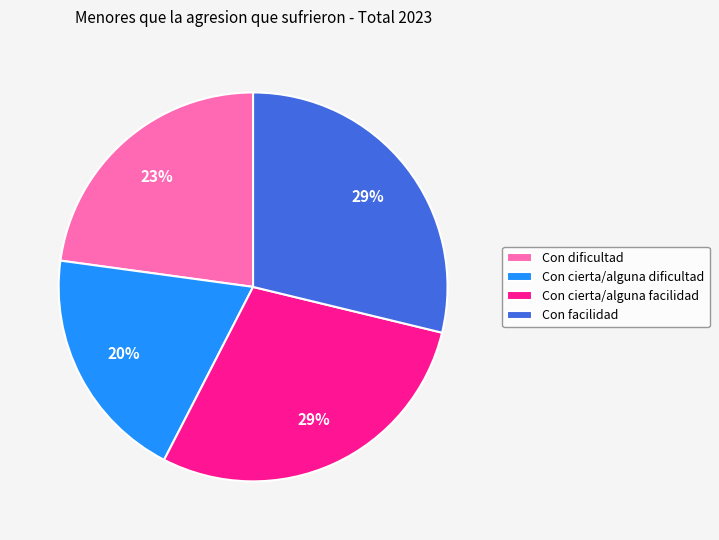

To the nearest percent, what is the difference between the largest and smallest slice percentages?

9%